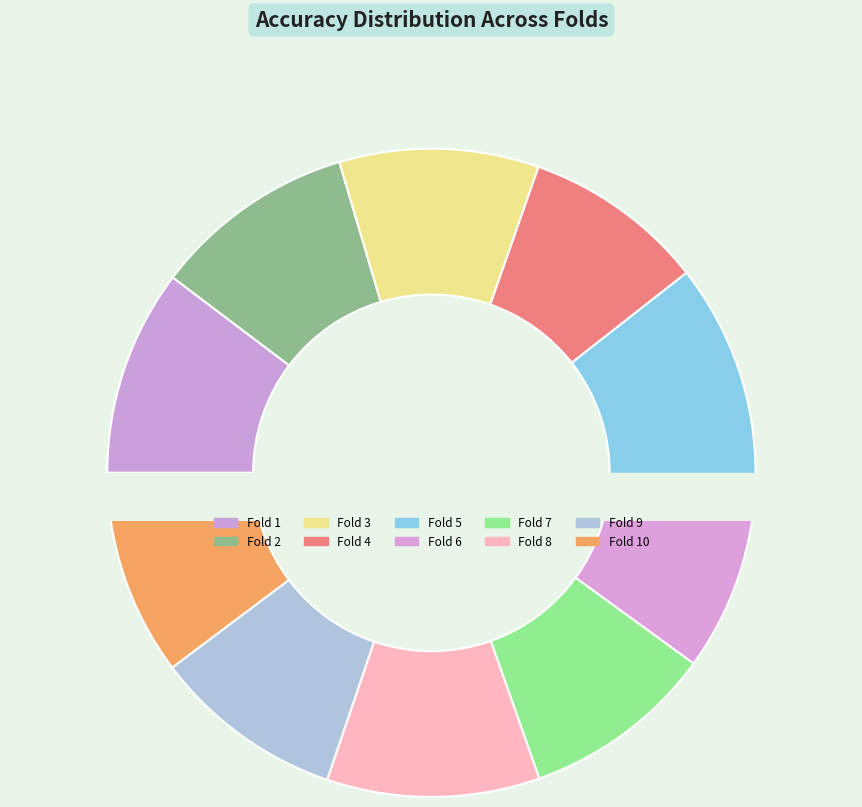

Is Fold 3 the majority of the pie?

No